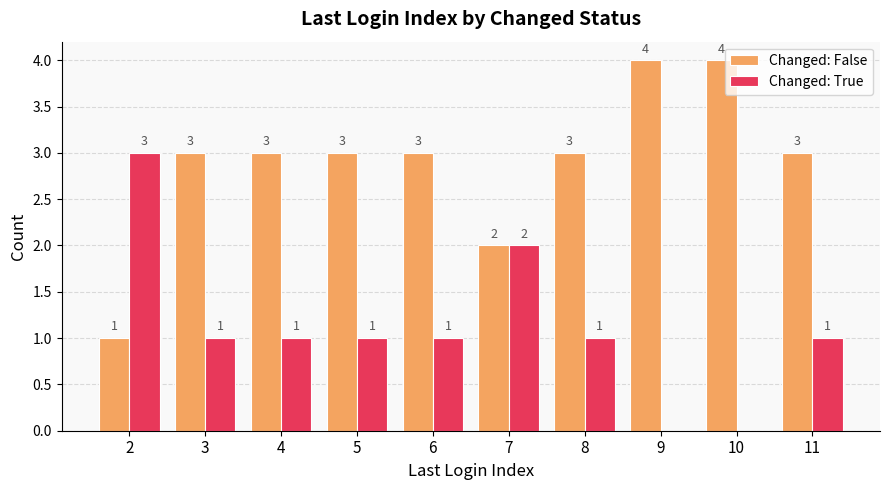

What value does the Changed: False series have at 8?

3